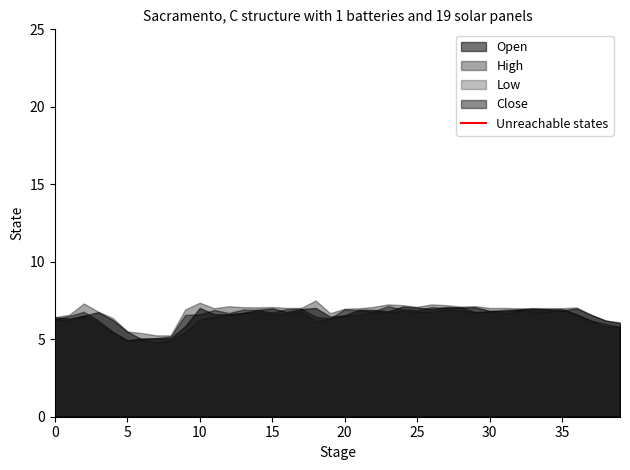

Is it true that Low equals 1.5 at 10?

False